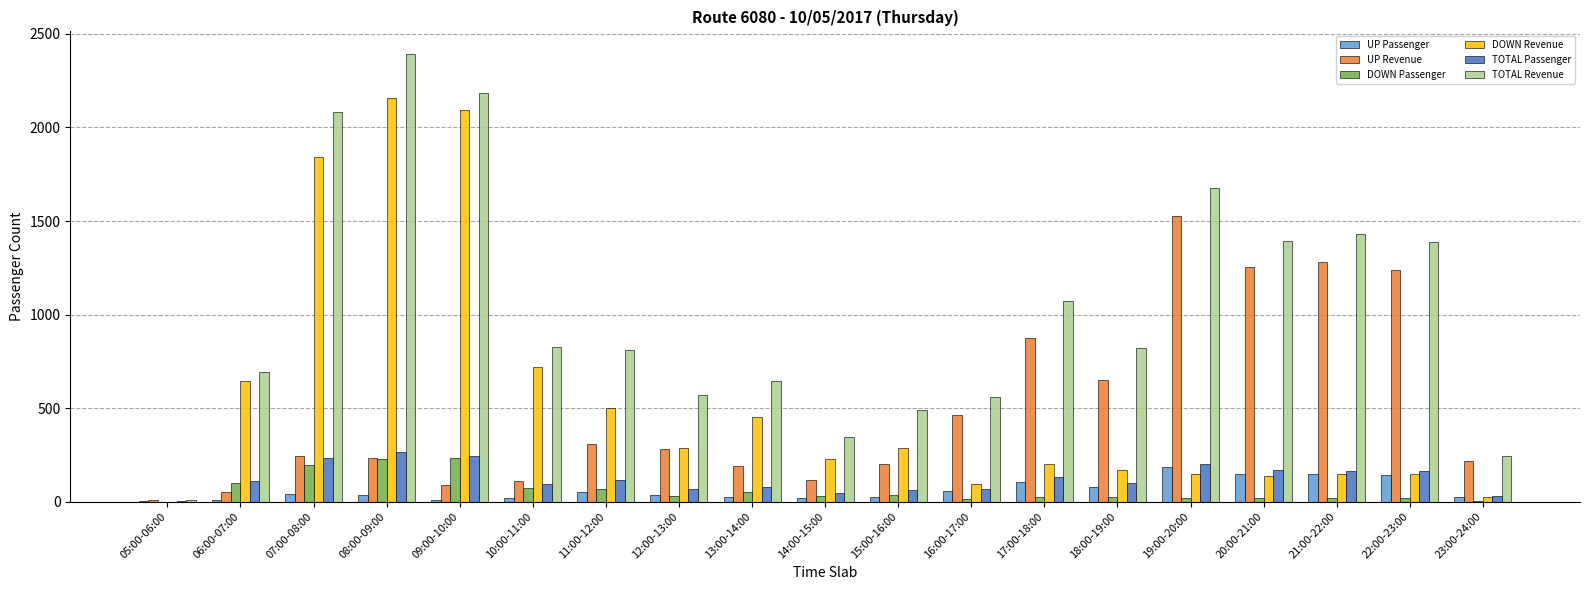

How many values in DOWN Revenue are above zero?

18